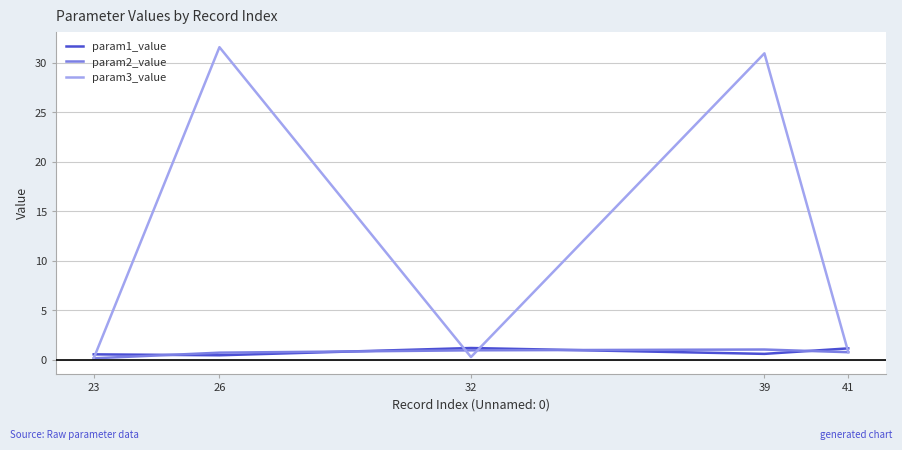

What is the lowest value of the param1_value series?

0.5